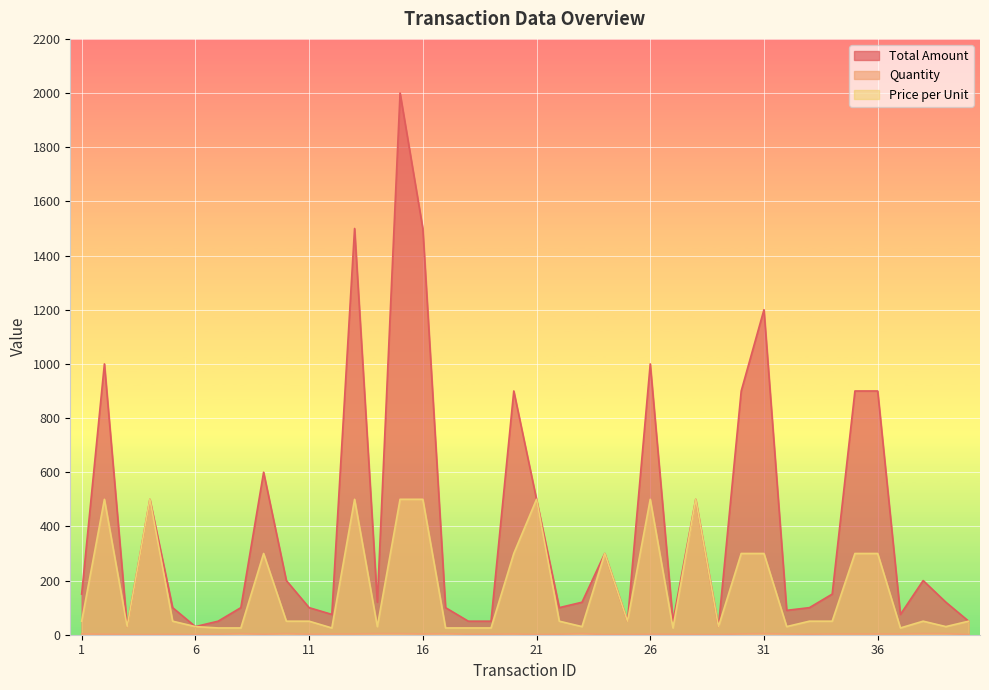

What is the sum of all Total Amount values?

16490